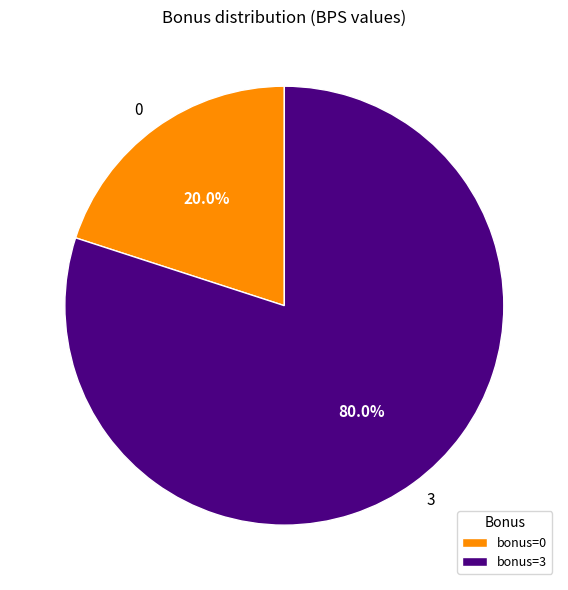

Does any single category account for the majority?

Yes